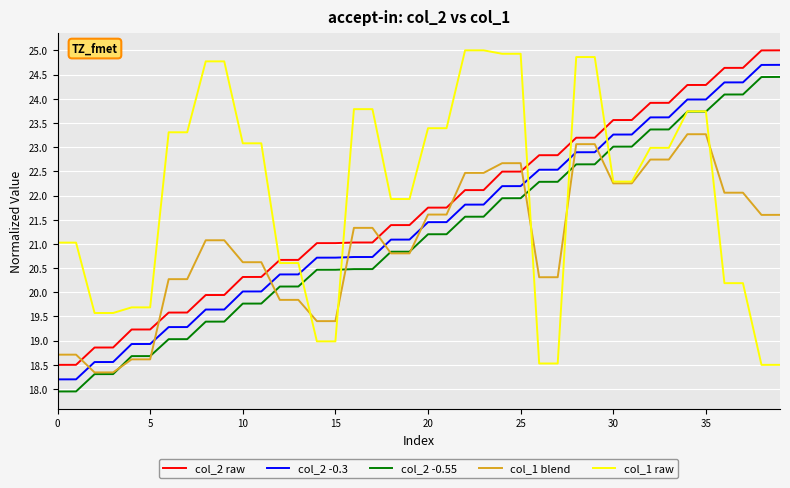

What is the greatest value displayed?

25.0